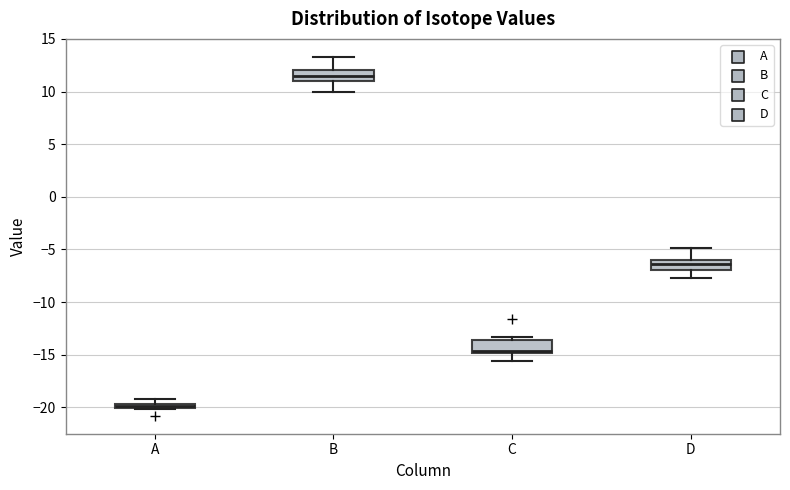

Which box's median line is the lowest?

A